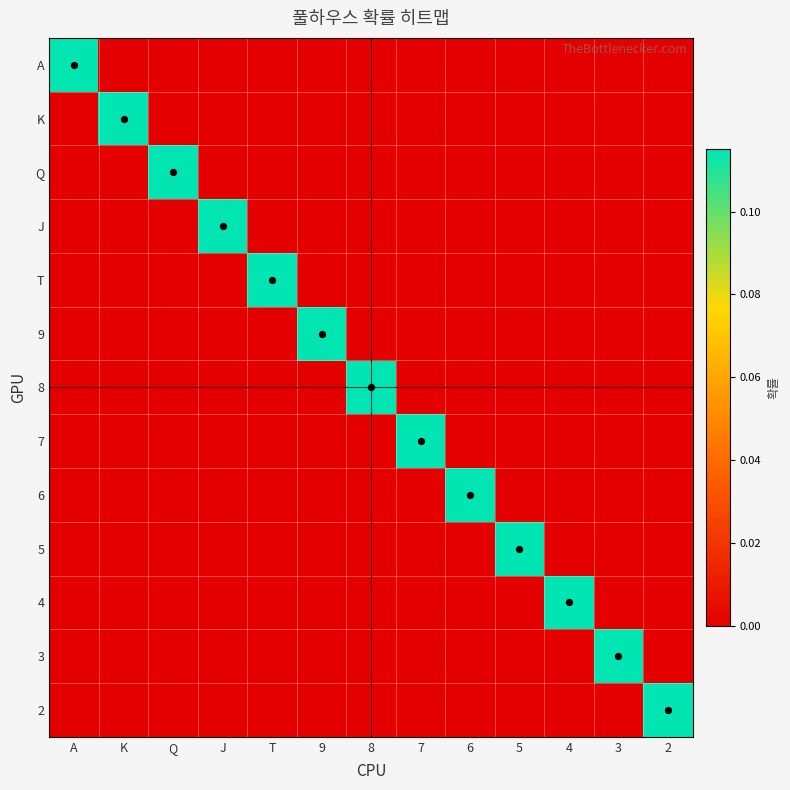

Which category has the highest value across all series?

2